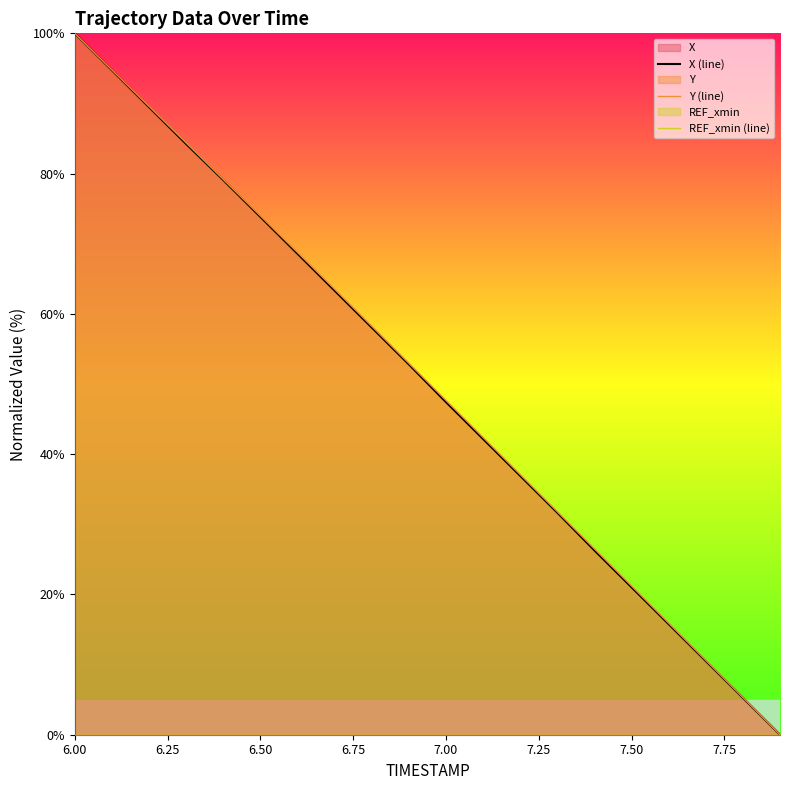

What is the highest value of the Y (line) series?

100.0